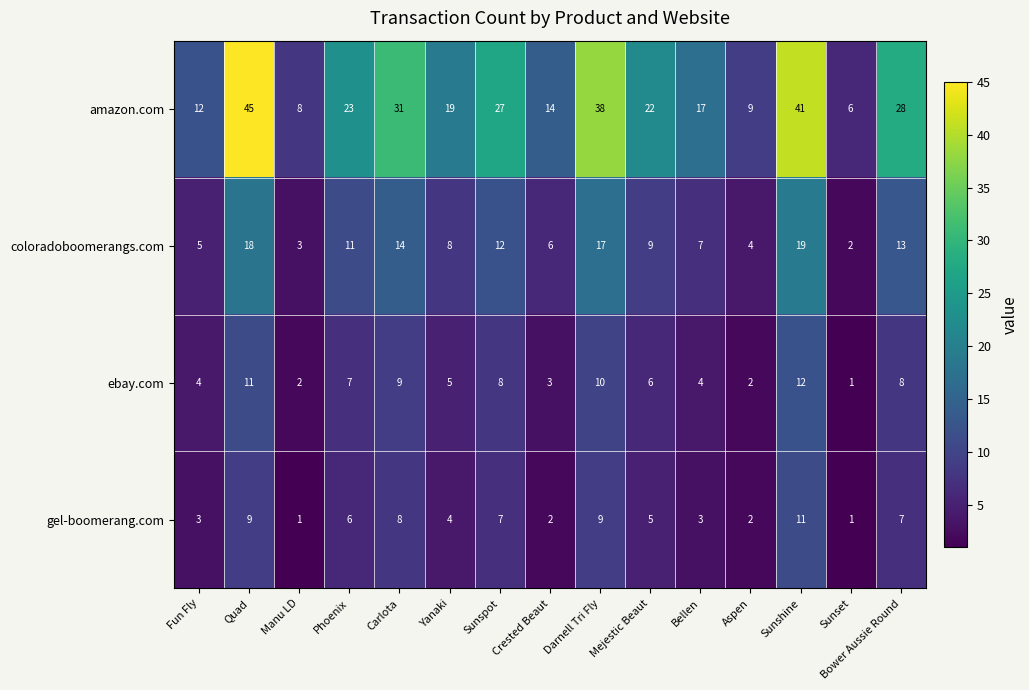

Count the number of categories in the chart.

15